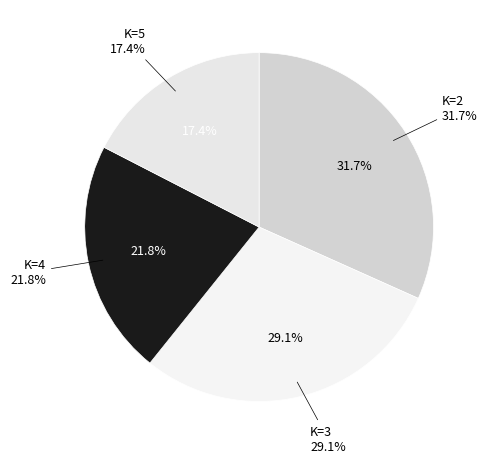

What portion of the pie excludes K=2?

68.3%